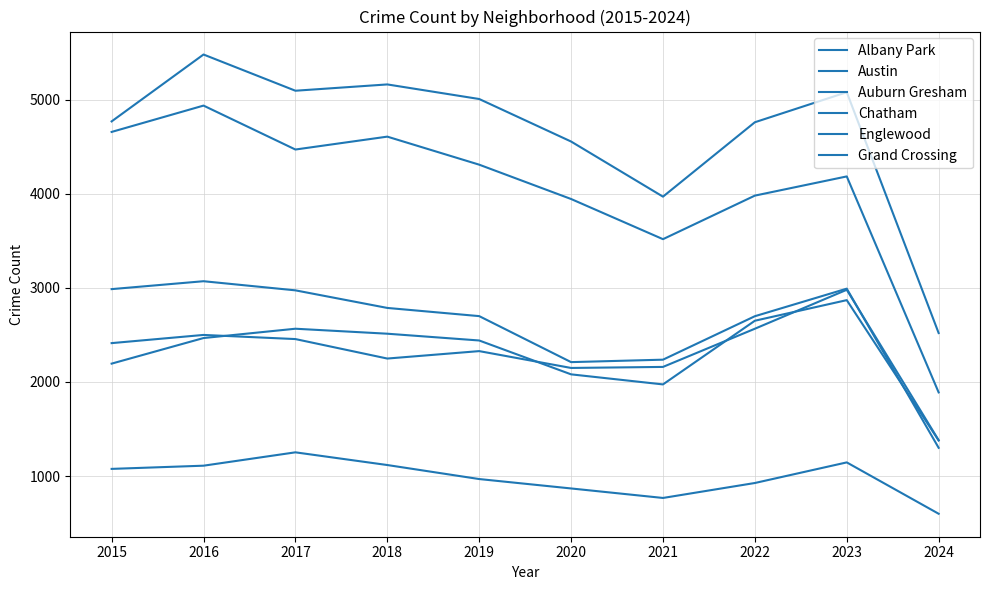

Reading right to left, transcribe all the data shown in this chart.

Albany Park: 599	1145	926	767	868	968	1117	1252	1110	1076
Austin: 2520	5080	4761	3970	4556	5008	5163	5096	5481	4770
Auburn Gresham: 1300	2992	2699	2237	2211	2700	2787	2974	3071	2987
Chatham: 1378	2870	2651	1974	2081	2441	2513	2566	2467	2195
Englewood: 1889	4185	3981	3518	3945	4310	4608	4471	4938	4658
Grand Crossing: 1381	2980	2566	2160	2149	2328	2249	2456	2500	2413